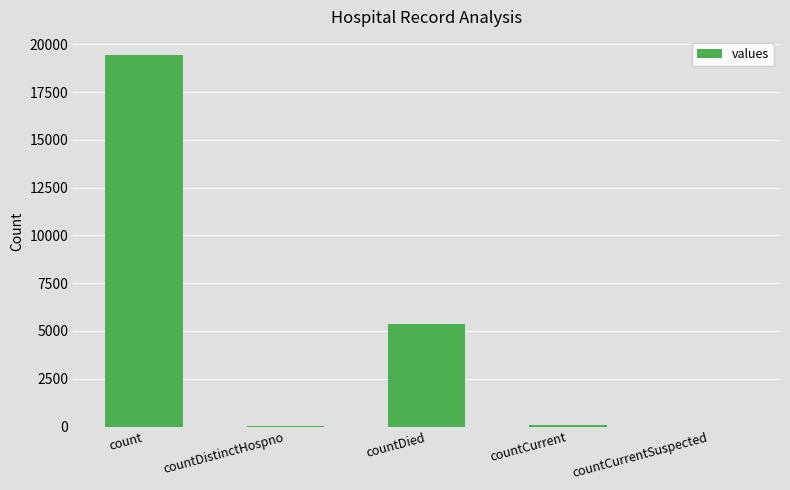

True or false: the data shows 5357 at countDied.

True